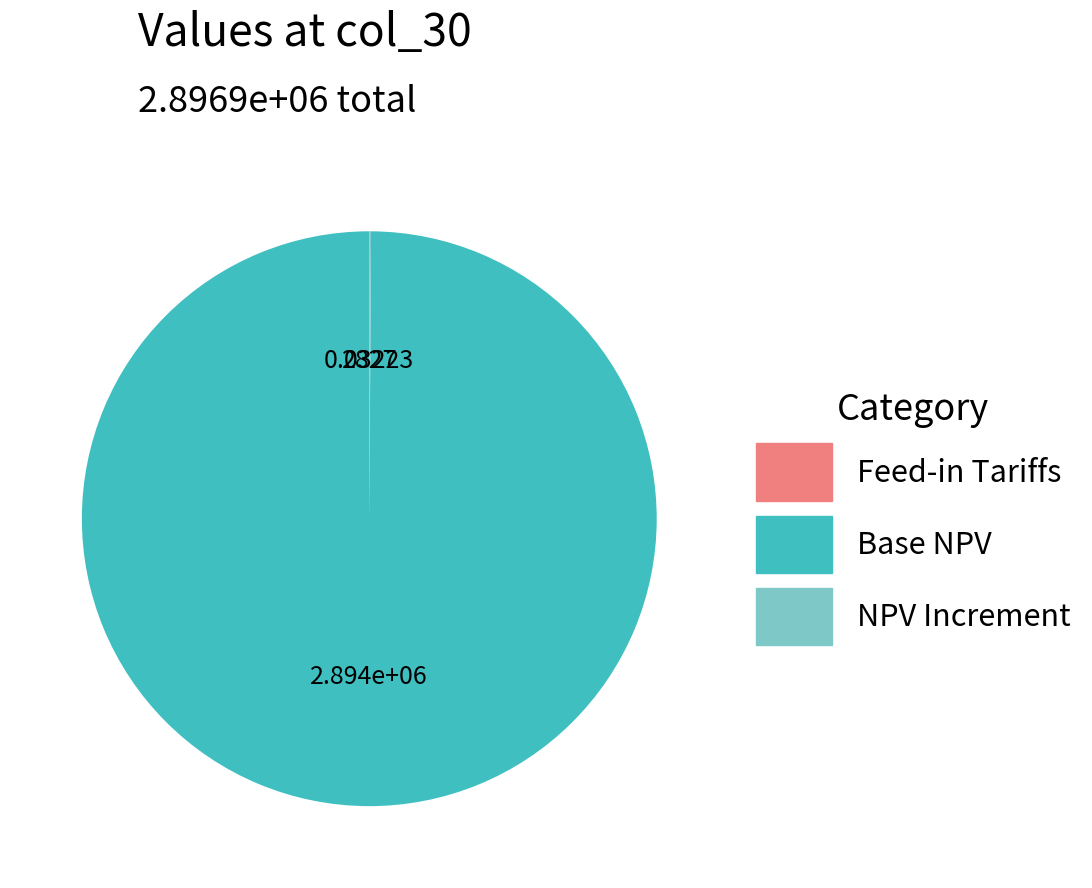

Is there a majority slice in this chart?

Yes